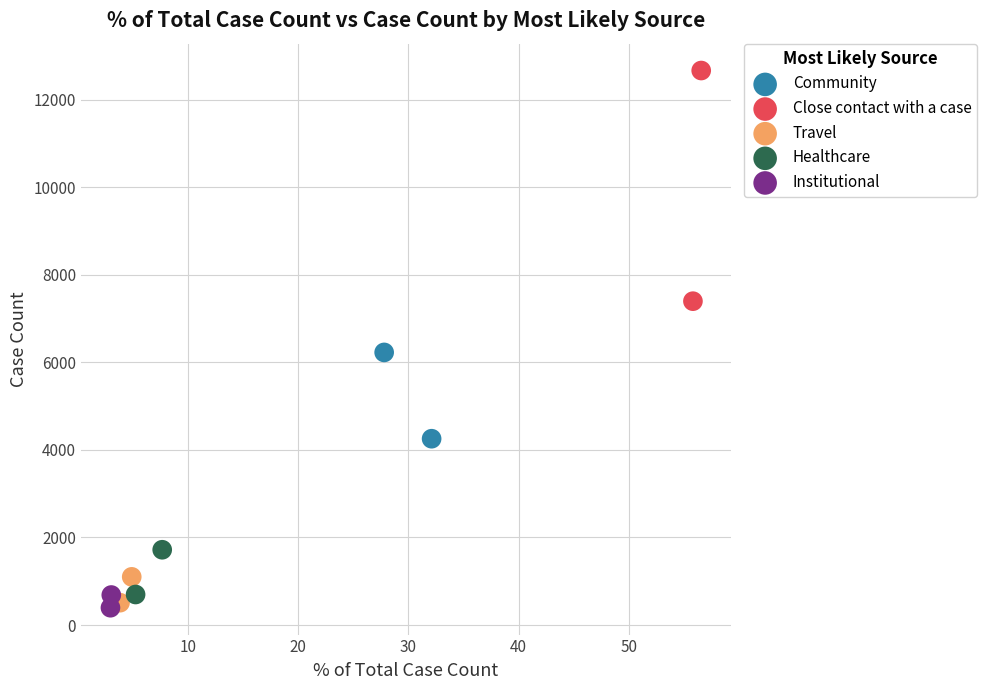

Which series contains the highest Y value?

Close contact with a case